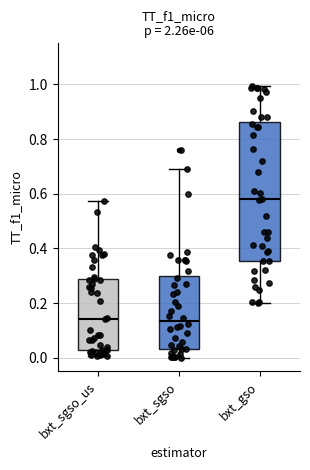

Where does the median line of the box for bxt_gso sit on the y-axis? The values are not printed on the chart, so give them approximately, as read against the axis.

0.58